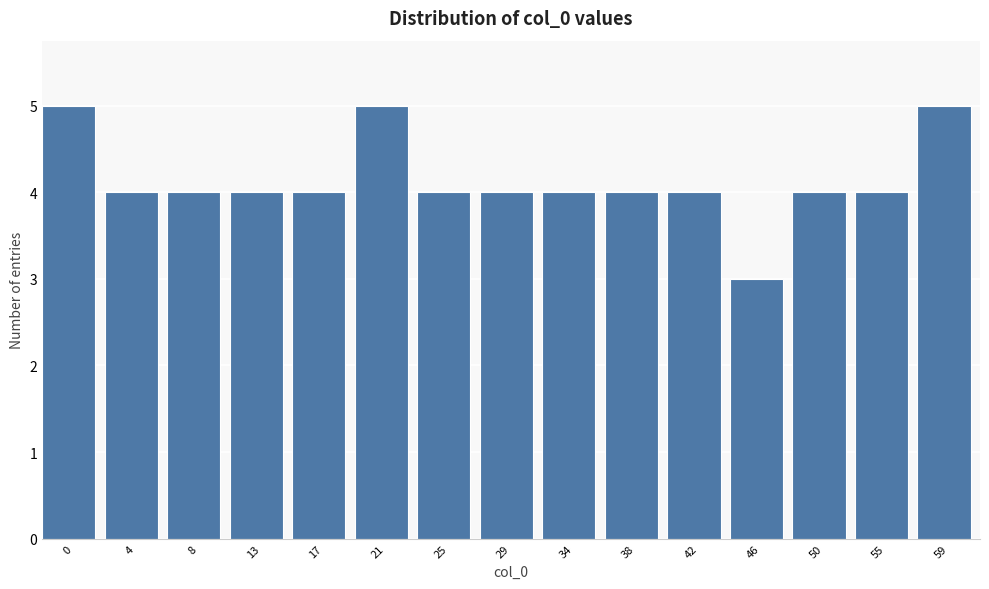

Reading left to right, transcribe all the data shown in this chart.

0=5	4=4	8=4	13=4	17=4	21=5	25=4	29=4	34=4	38=4	42=4	46=3	50=4	55=4	59=5